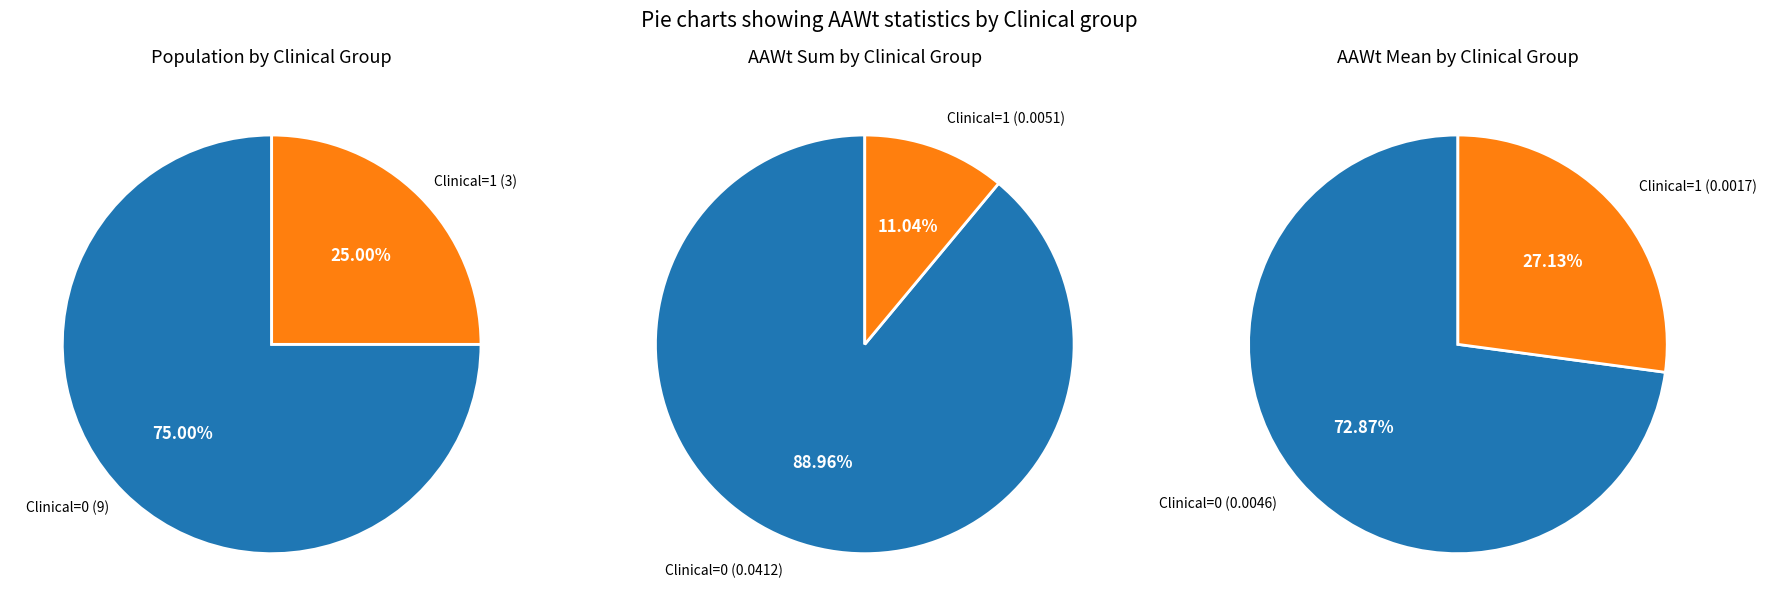

How many slices are in this pie chart?

2